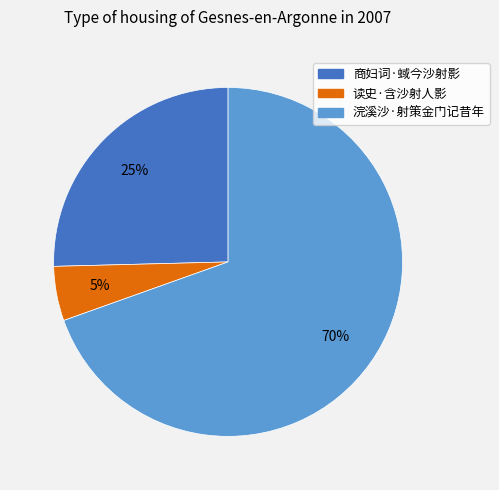

Is the sum of 读史·含沙射人影 and 商妇词·蜮今沙射影 greater than half?

No